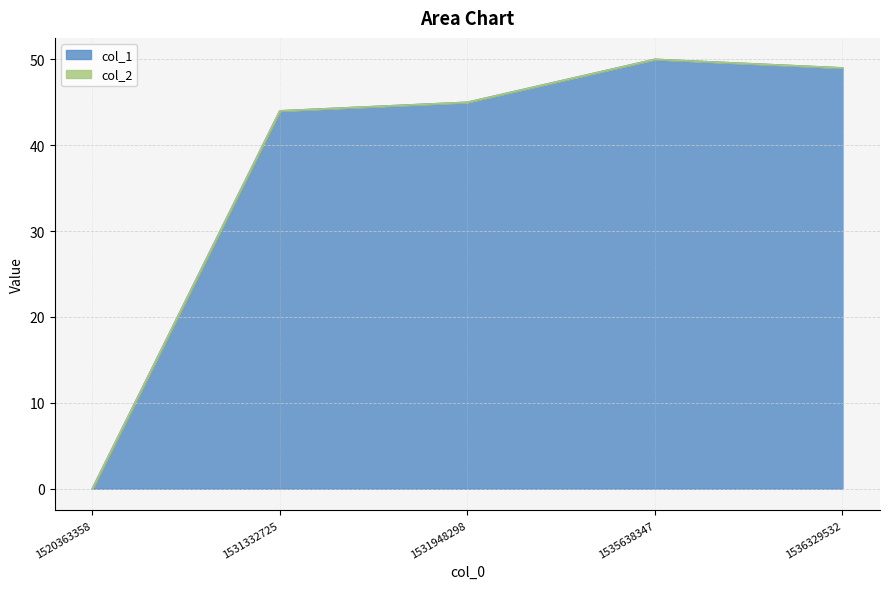

What is the greatest value displayed?

50